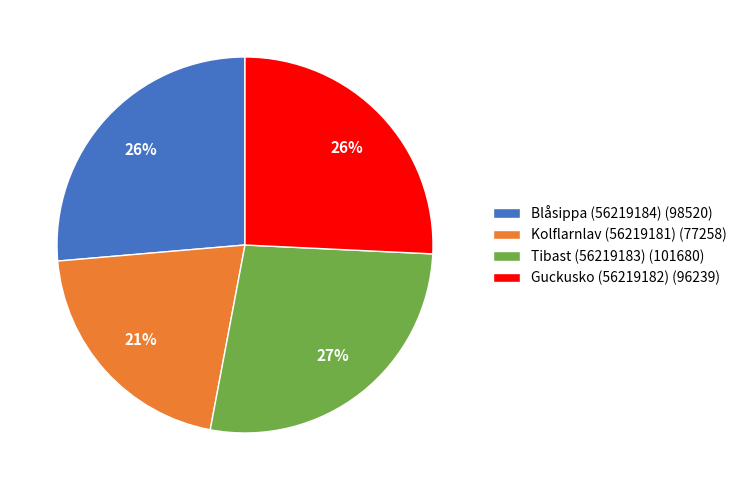

Count the number of slices in the pie.

4